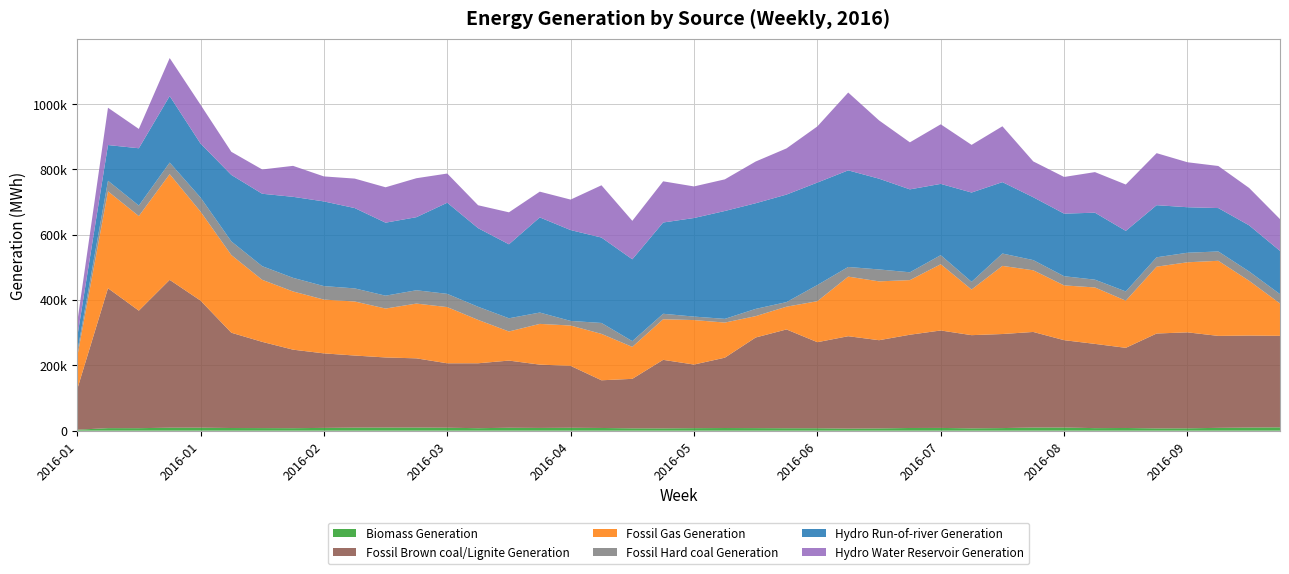

Reading right to left, what are all the values shown in this chart?

Biomass Generation: 10181	9528	8646	7224	6995	8240	7794	9667	9591	7968	7169	8402	8230	6955	6344	7435	7444	7858	8128	7729	7054	7165	8258	8895	8407	8961	7591	9039	9551	9501	9369	8513	7633	7917	8144	9198	9153	7651	7793	2949
Fossil Brown coal/Lignite Generation: 280305	281779	281629	293902	290583	245473	257998	267479	292747	288038	285349	298438	285634	270120	282956	263557	302580	277526	215402	194777	209857	151581	146066	189589	193891	205687	198849	197327	211945	214729	220744	228213	240449	264085	291779	389189	452722	359927	428333	123261
Fossil Gas Generation: 99041	167703	229985	214575	204689	144357	172817	167778	188841	208652	139739	202928	167250	180192	182531	125534	69697	65377	107561	136205	124322	97849	142090	123513	124738	89150	132814	172084	167719	149783	165501	164722	178235	190016	237857	272538	323763	289677	296816	98913
Fossil Hard coal Generation: 28592	28565	28589	29240	28752	28308	23858	28082	31188	37892	23645	27790	23956	36501	29547	49591	14046	22218	11340	10700	16801	17600	33472	14122	34731	40430	40230	40547	40805	39433	40116	41338	41750	41766	41887	43177	35482	32185	32519	14020
Hydro Run-of-river Generation: 132458	141175	132870	139342	159565	185471	205098	191725	192493	218619	273404	218217	253945	277959	295848	313715	329307	323552	330361	301881	279488	250653	261582	278207	291389	226571	240716	279133	223806	223557	246004	259309	248093	221782	203511	165204	203728	175458	109276	46430
Hydro Water Reservoir Generation: 97339	114521	128856	137747	159316	142005	124283	112271	109762	171031	145951	182464	144016	178487	238328	171982	141407	127781	96885	96704	126117	117810	160029	93368	78825	97918	70154	89346	119302	108385	90247	76572	94849	74384	70736	118984	116301	59179	114265	44512